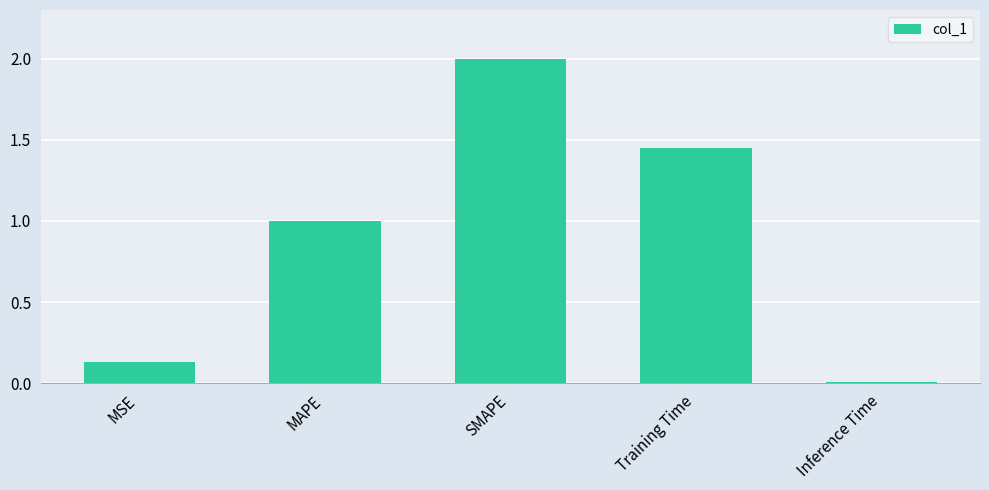

What is the change in value from Training Time to Inference Time?

-1.4